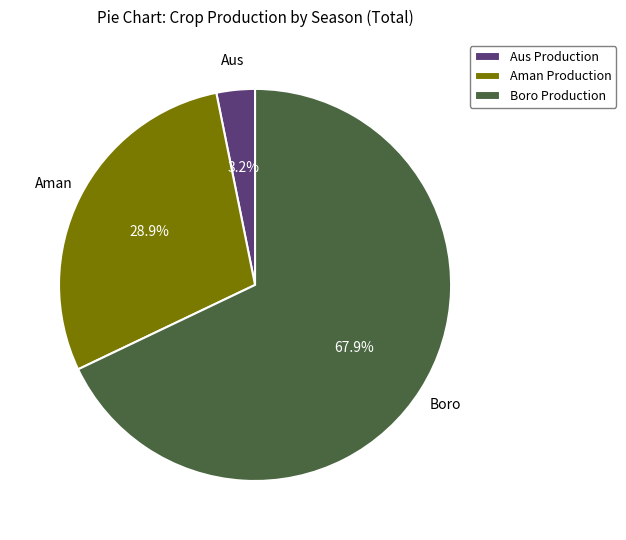

Rank the categories by value from highest to lowest.

Boro Production, Aman Production, Aus Production